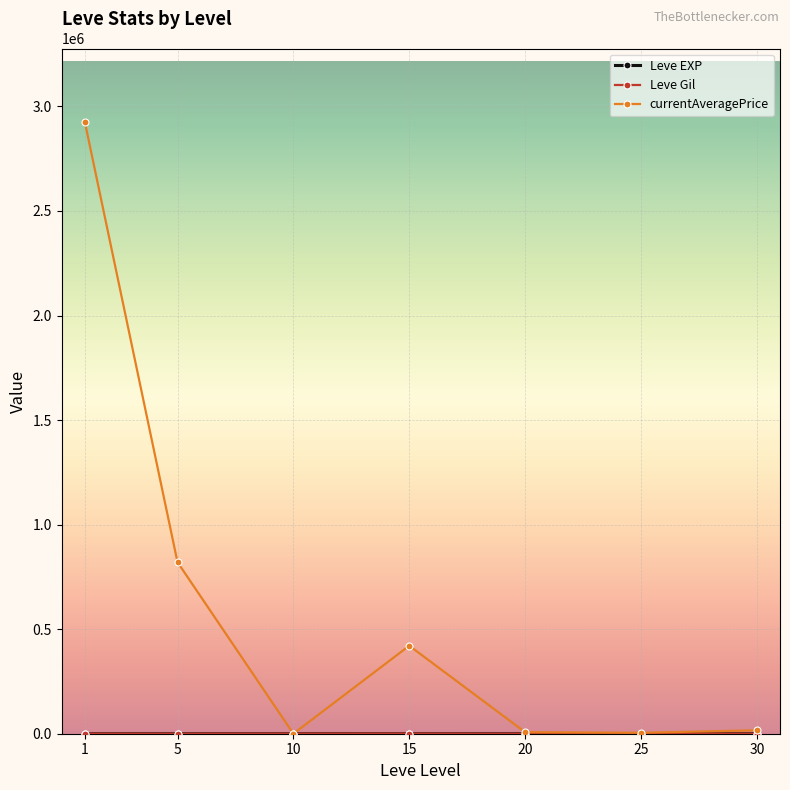

What is the total value across all series at 15?

421620.2